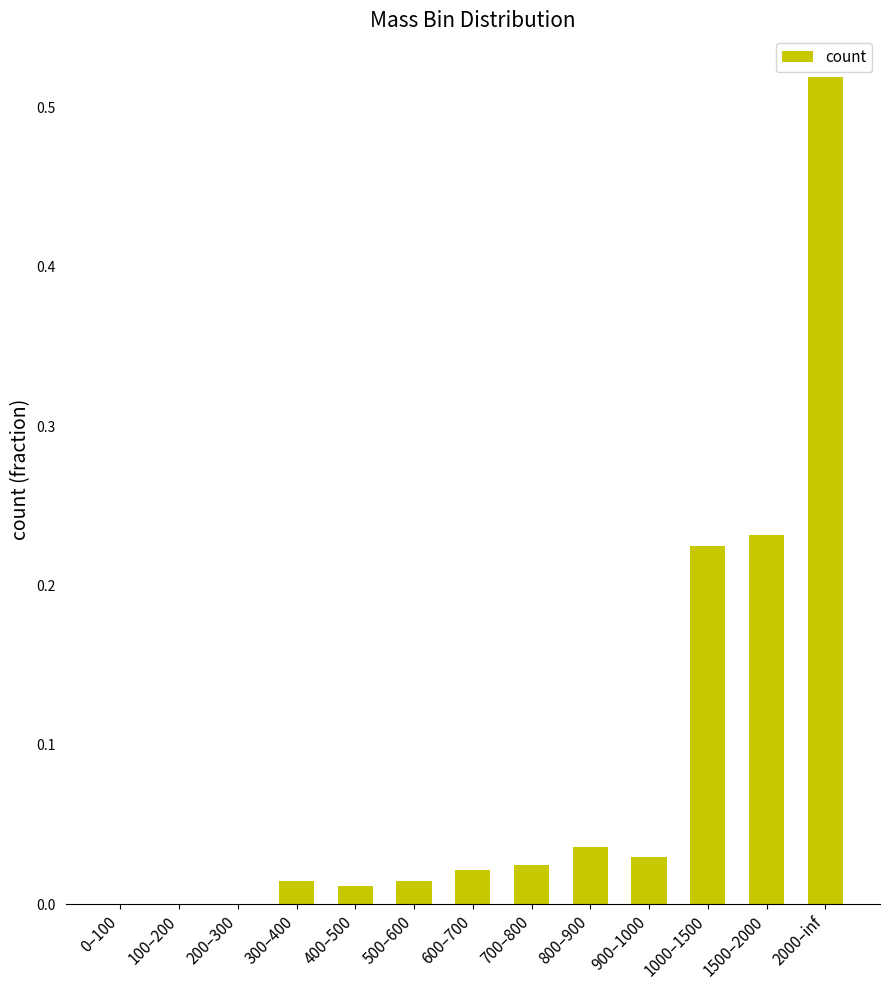

Between 900–1000 and 200–300, which is larger?

900–1000